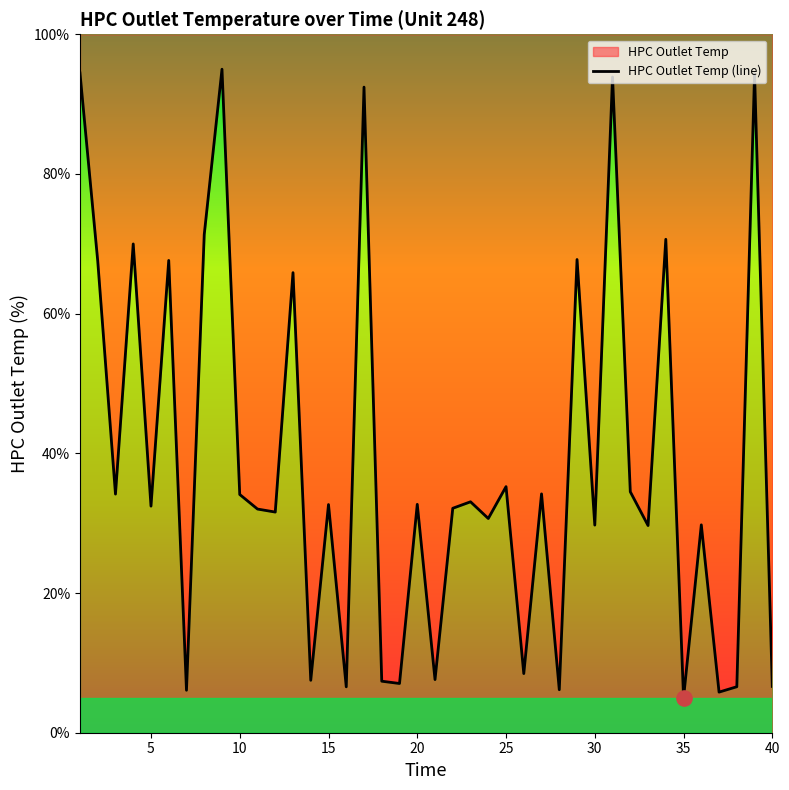

Approximately how many times larger is the value at 31 compared to 3?

2.7